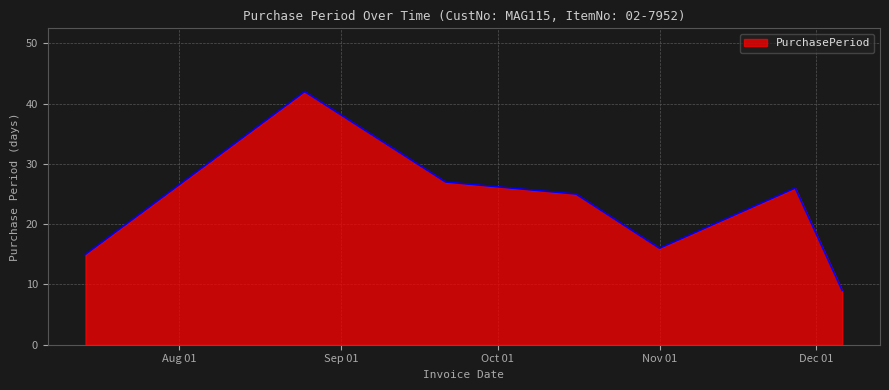

What is the minimum value shown in the chart?

9